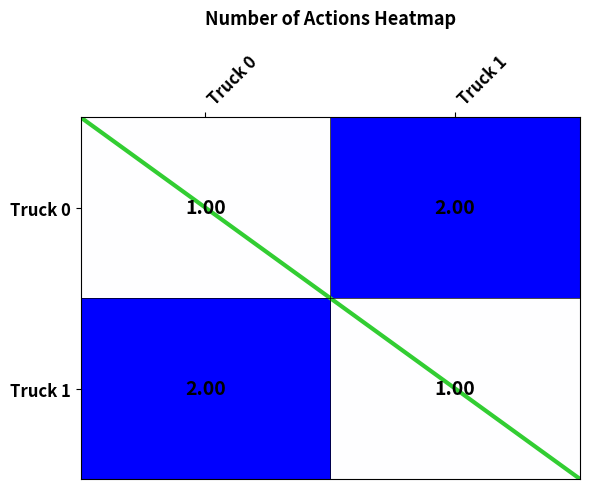

Count the Truck 0 values in the range 1 to 2.

2